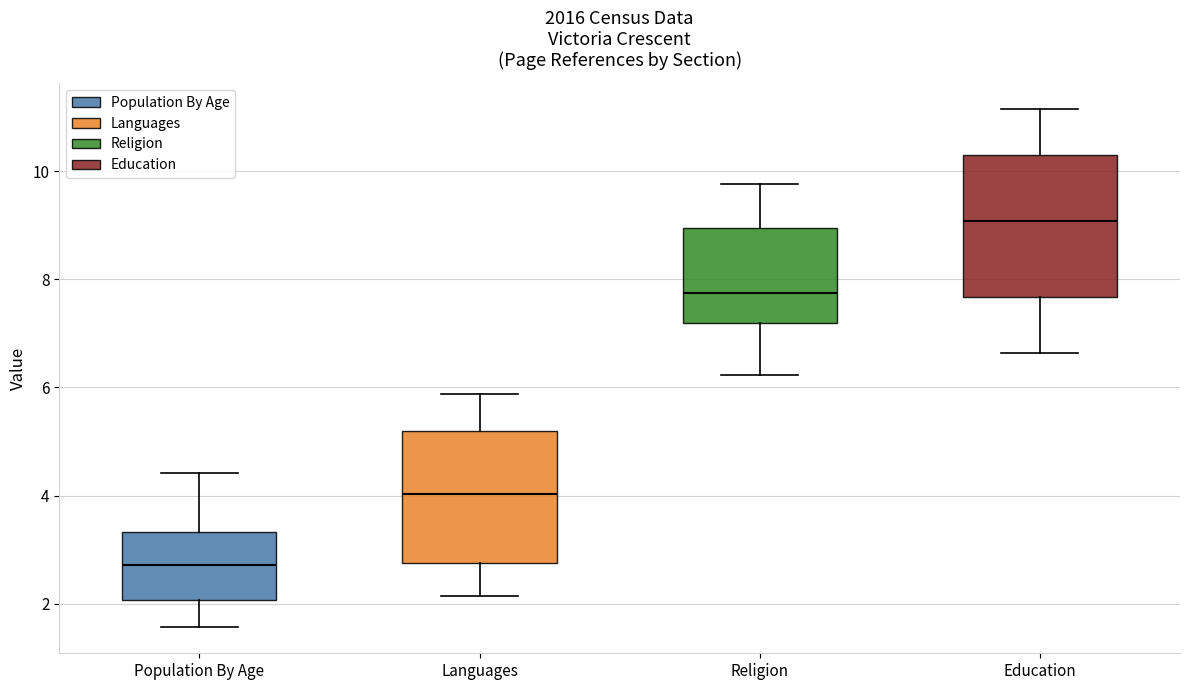

Reading left to right, read every box against the y-axis: the position of its median line, the range the box covers, and the ends of its whiskers. The values are not printed on the chart, so give them approximately, as read against the axis.

Population By Age: median 2.8, box 2.0 to 3.4, whiskers 1.6 to 4.4
Languages: median 4.0, box 2.8 to 5.2, whiskers 2.2 to 5.8
Religion: median 7.8, box 7.2 to 9.0, whiskers 6.2 to 9.8
Education: median 9.0, box 7.6 to 10.2, whiskers 6.6 to 11.2